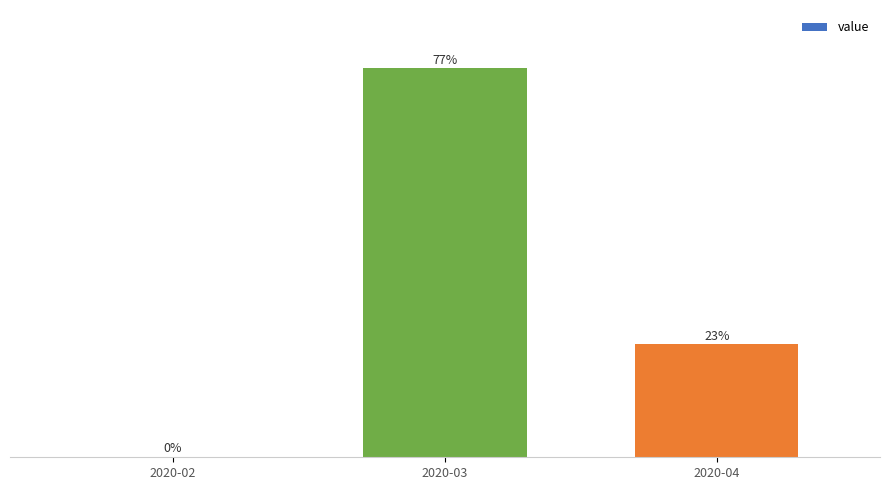

The value at 2020-03 is 77.4. True or false?

True